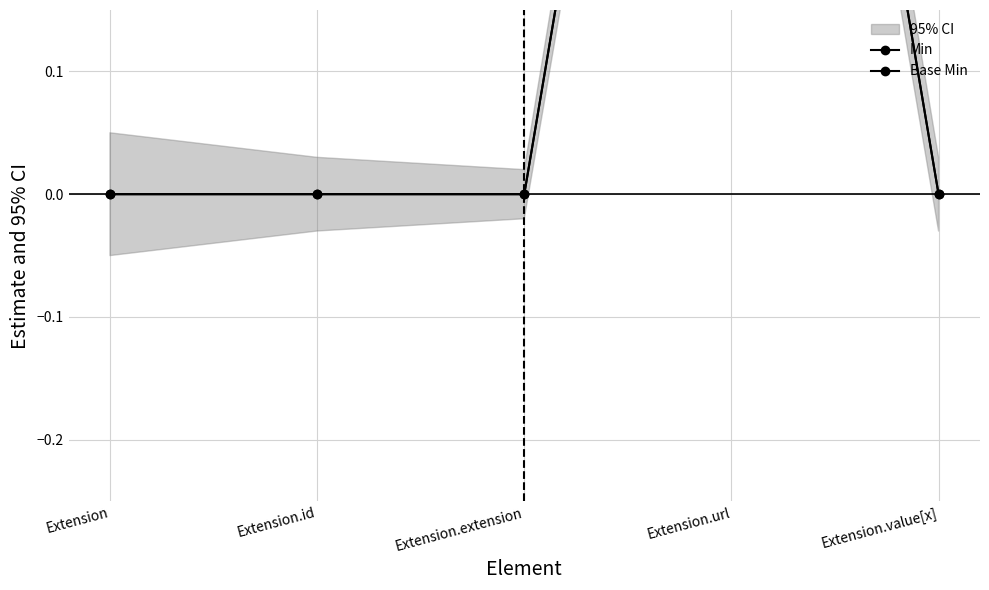

What is the label of the 4th point from the left?

Extension.url